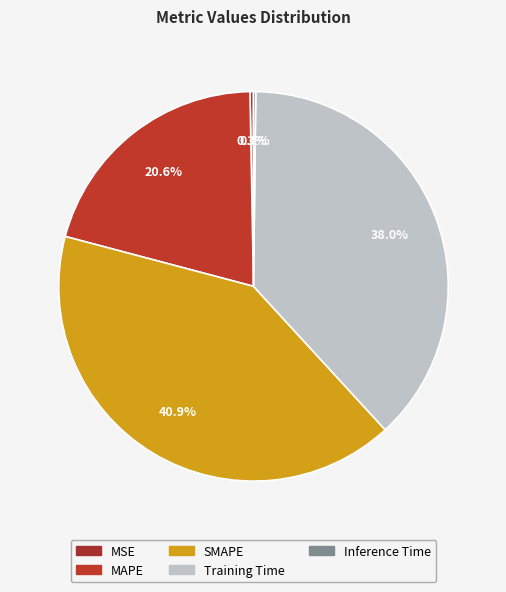

Is it true that Inference Time is 10% of the pie?

False